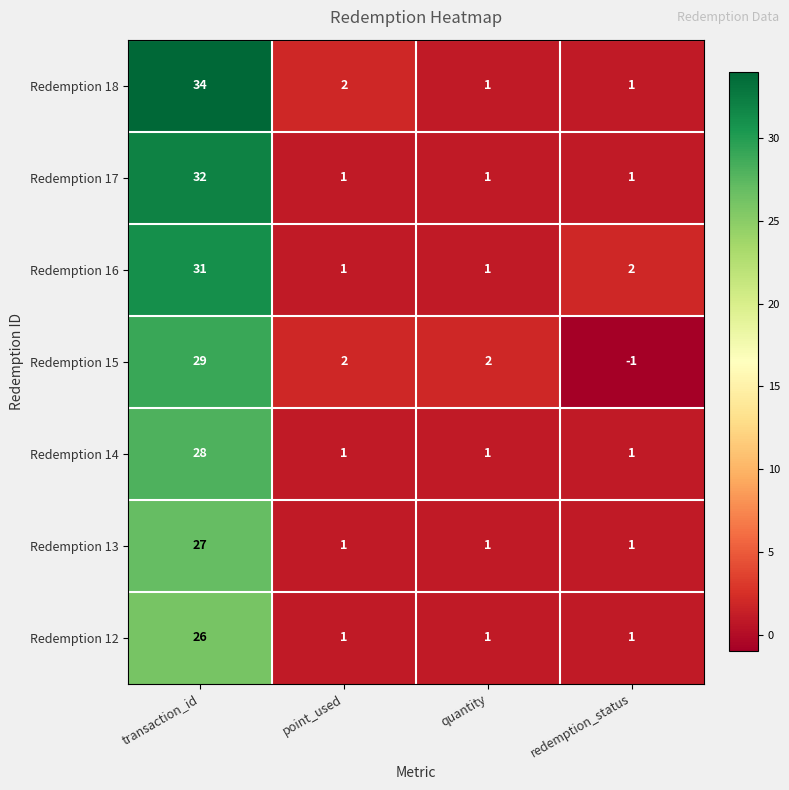

Count the Redemption 14 values in the range 1 to 28.

4